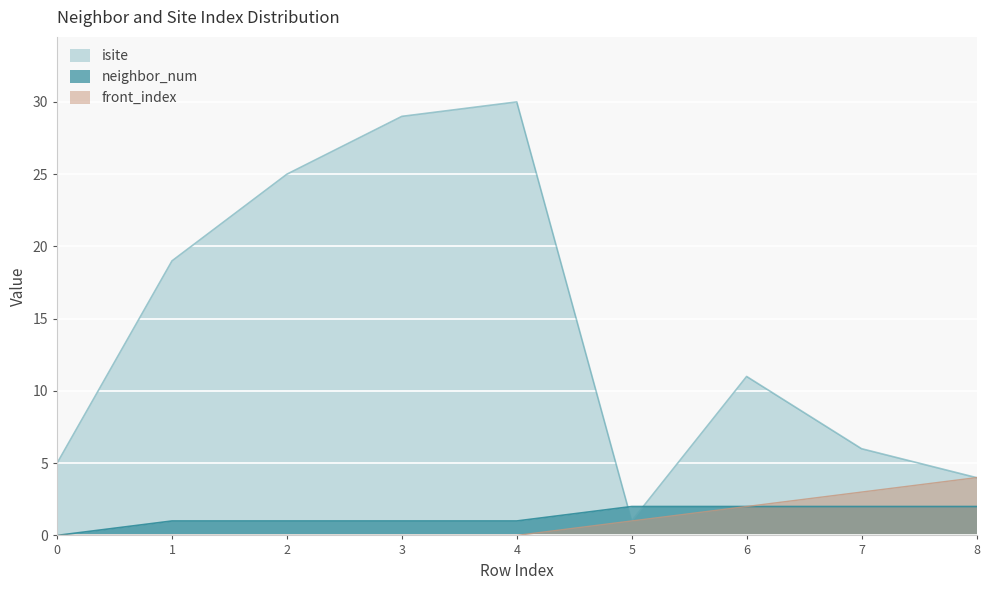

What is the difference between the maximum and minimum values in the front_index series?

4